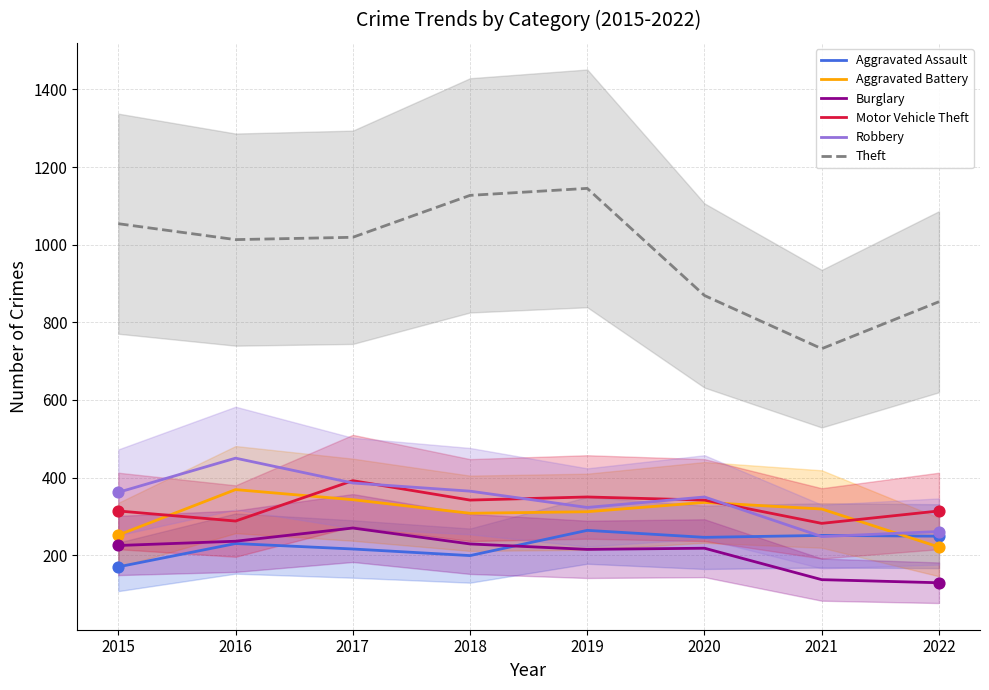

Which series has the largest total across all categories?

Theft